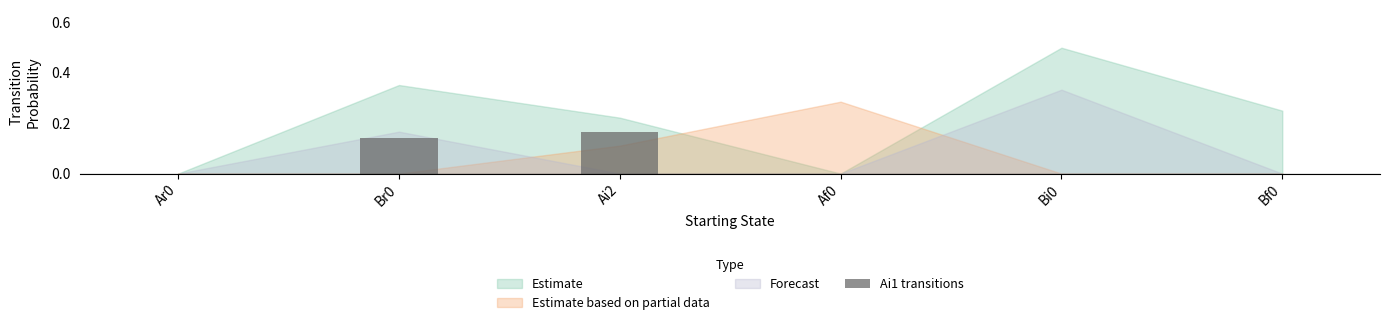

At which category does the chart reach its peak across all series?

Ai2